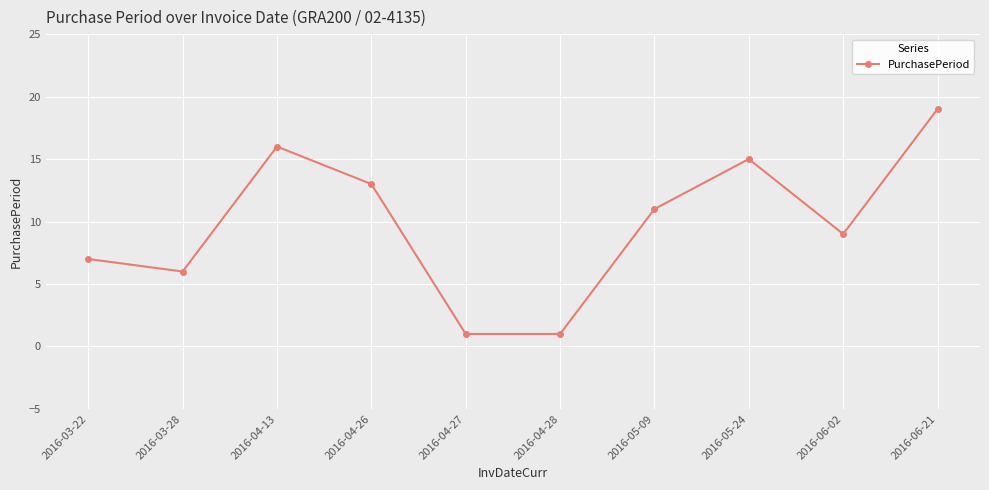

How many series are shown in this chart?

1